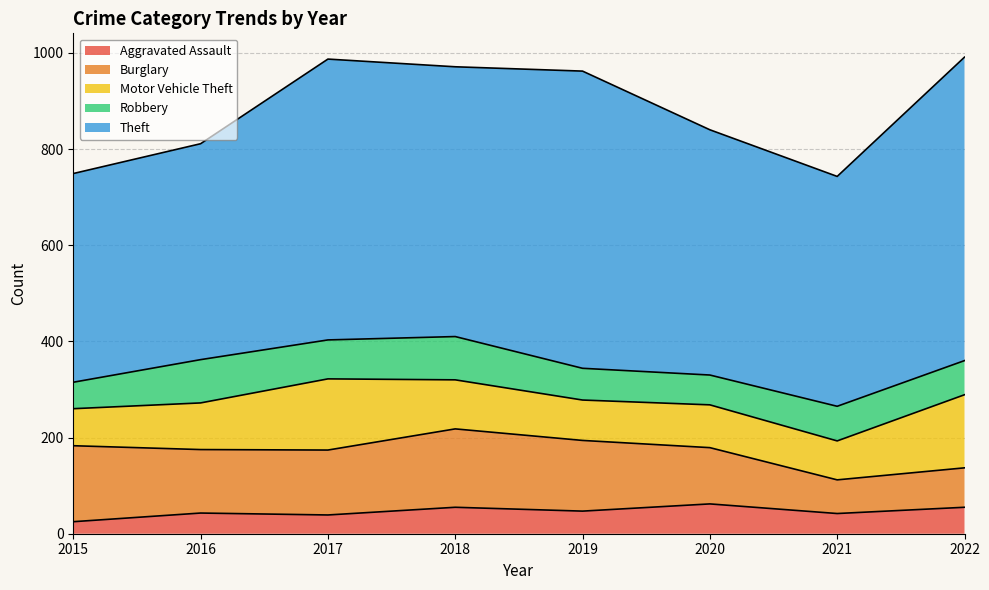

Reading left to right, extract all data points from this chart.

Aggravated Assault: 25	43	39	55	47	62	42	55
Burglary: 158	132	135	163	147	117	70	82
Motor Vehicle Theft: 77	97	148	102	84	89	81	152
Robbery: 55	90	81	90	66	62	72	71
Theft: 434	449	584	561	618	510	478	631